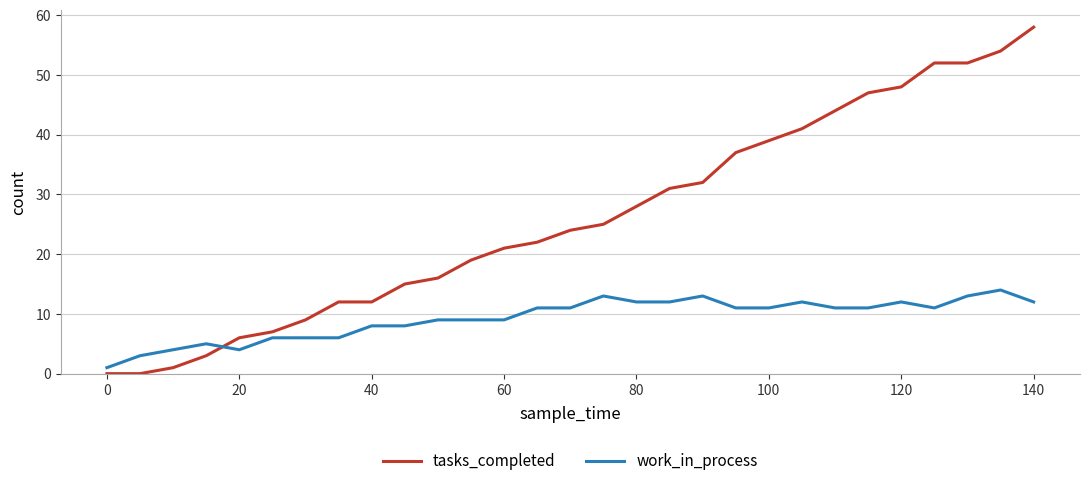

Rank the series by their average value, from highest to lowest.

tasks_completed, work_in_process